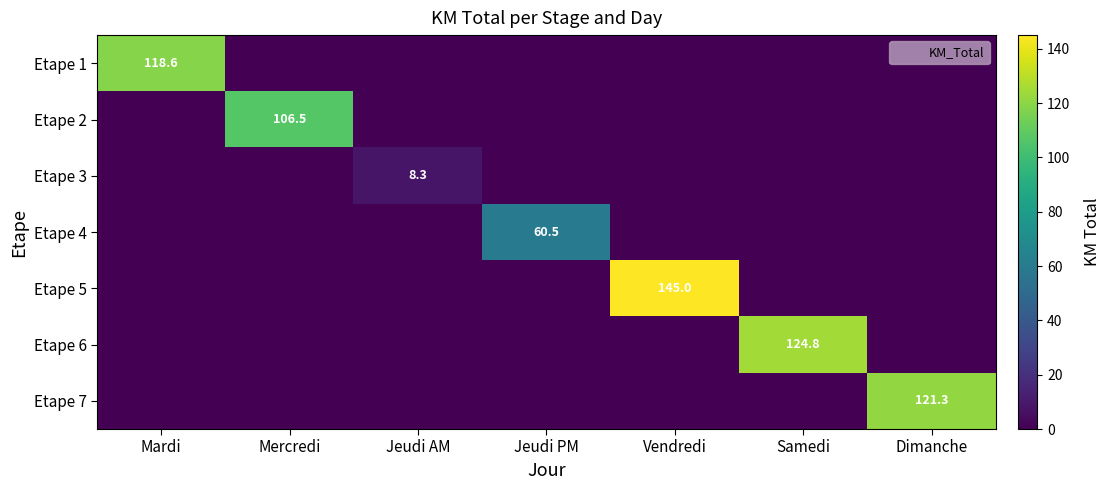

List the series in order of their peak value, highest first.

Etape 5, Etape 6, Etape 7, Etape 1, Etape 2, Etape 4, Etape 3